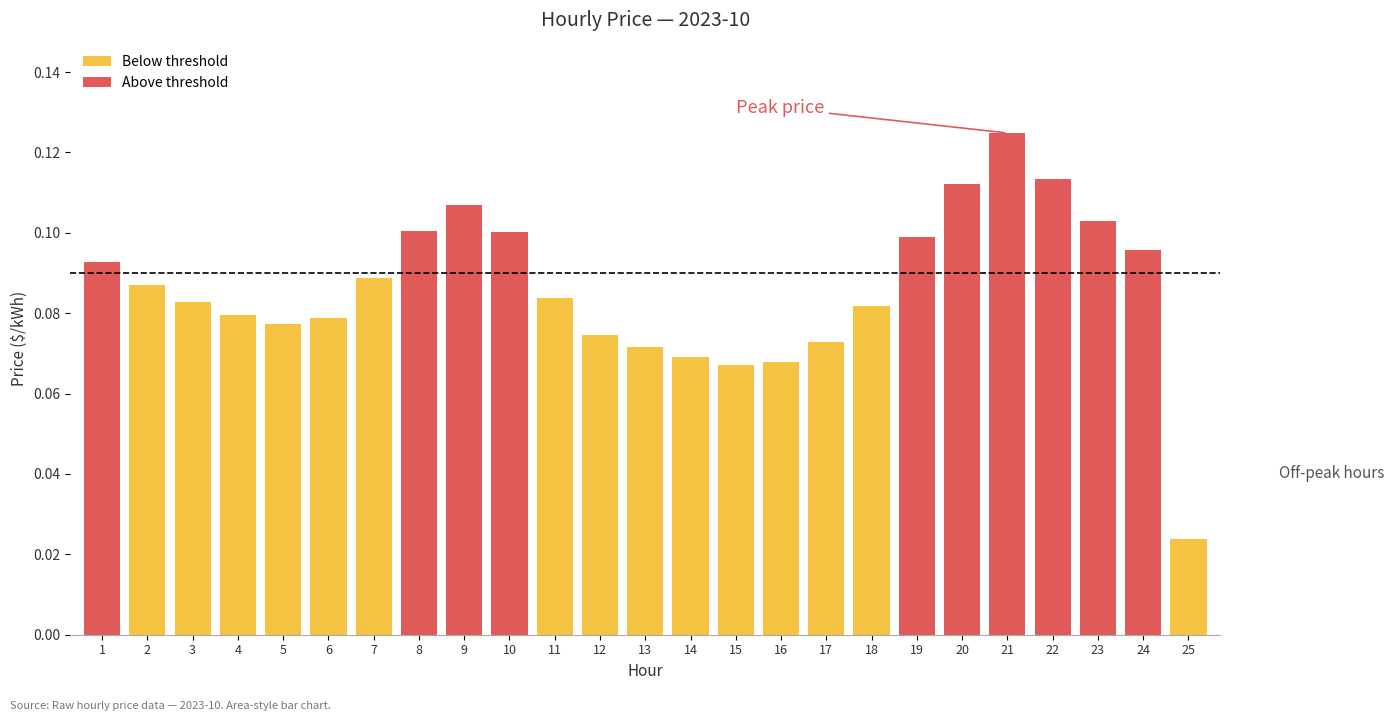

What is the average value?

0.1